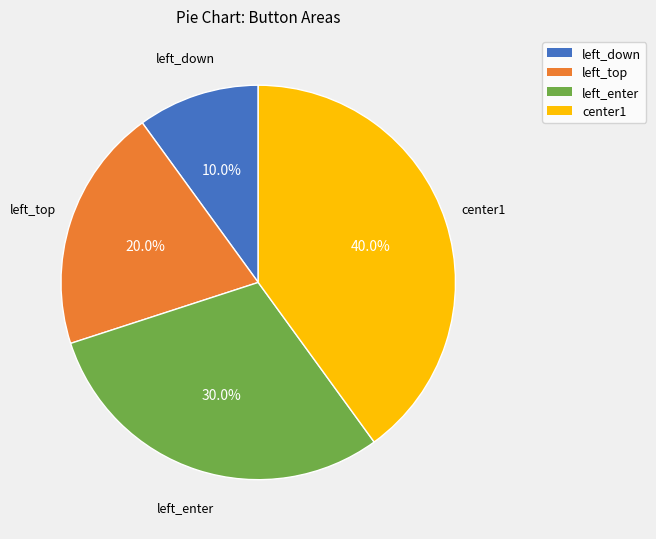

Does any single category account for the majority?

No